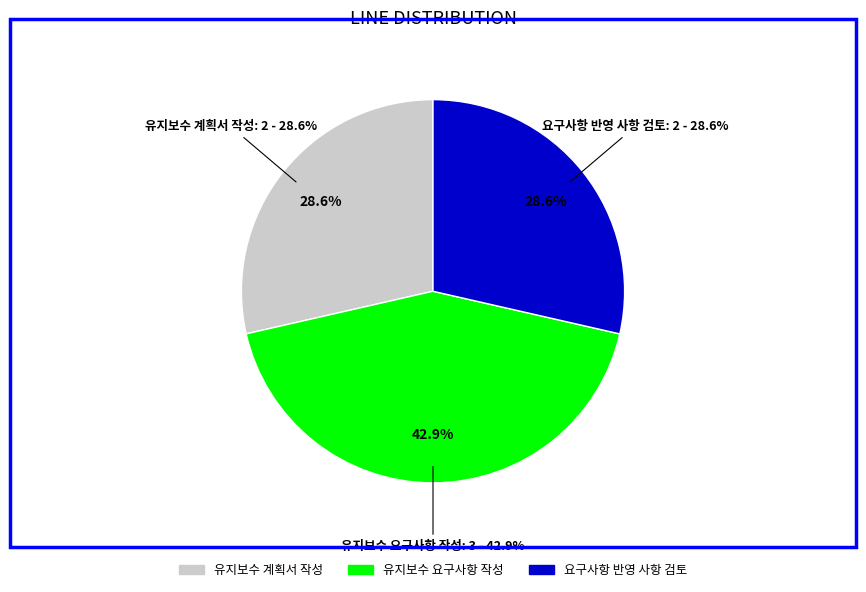

To the nearest percent, what is the average slice percentage?

33%